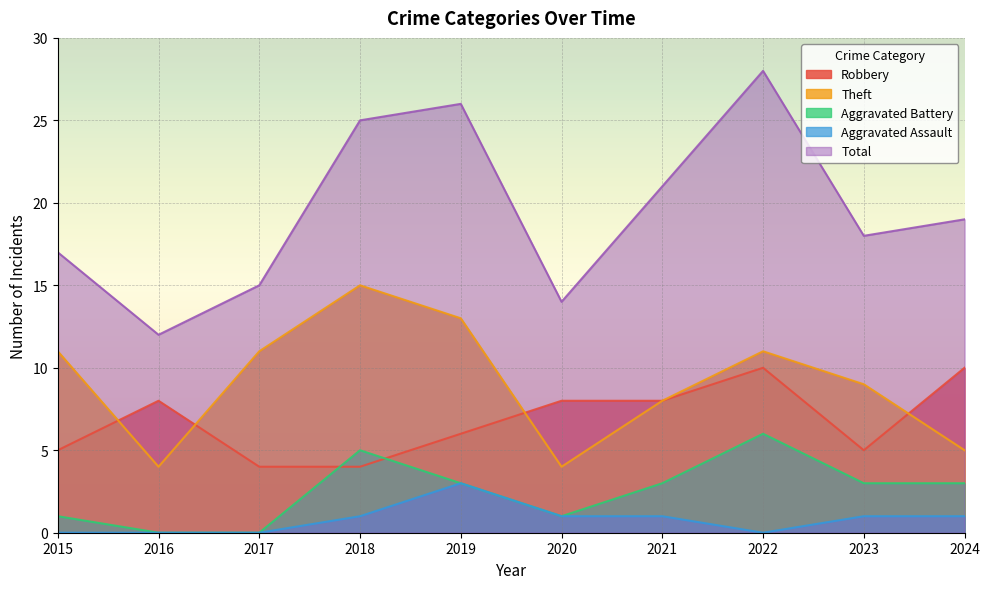

What is the sum of the Aggravated Assault values at 2016 and 2023?

1